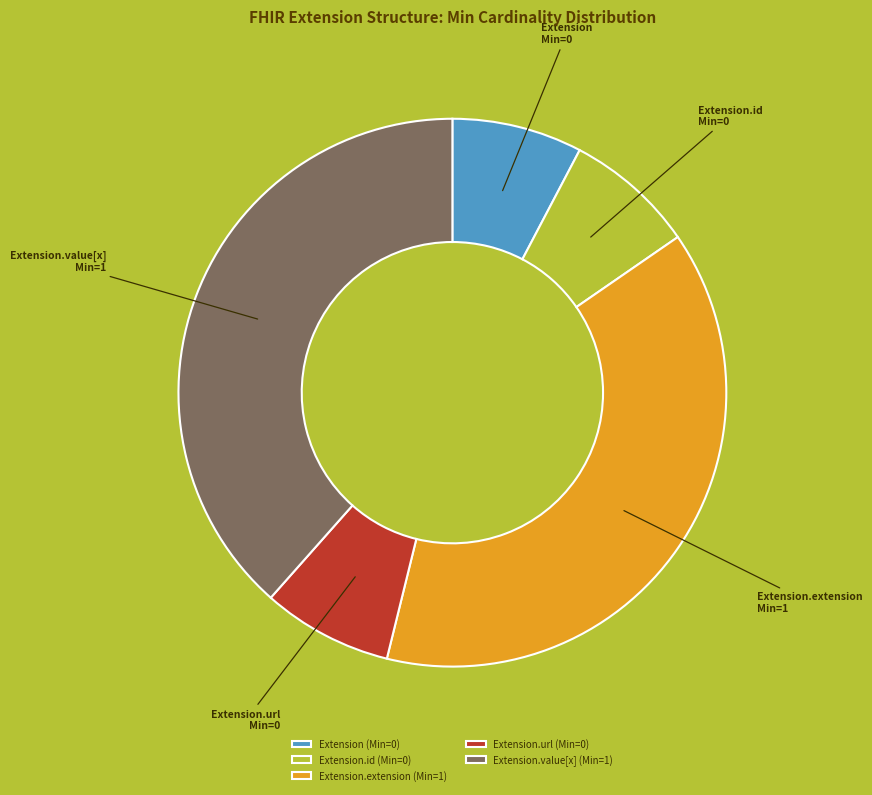

Does any single category account for the majority?

No